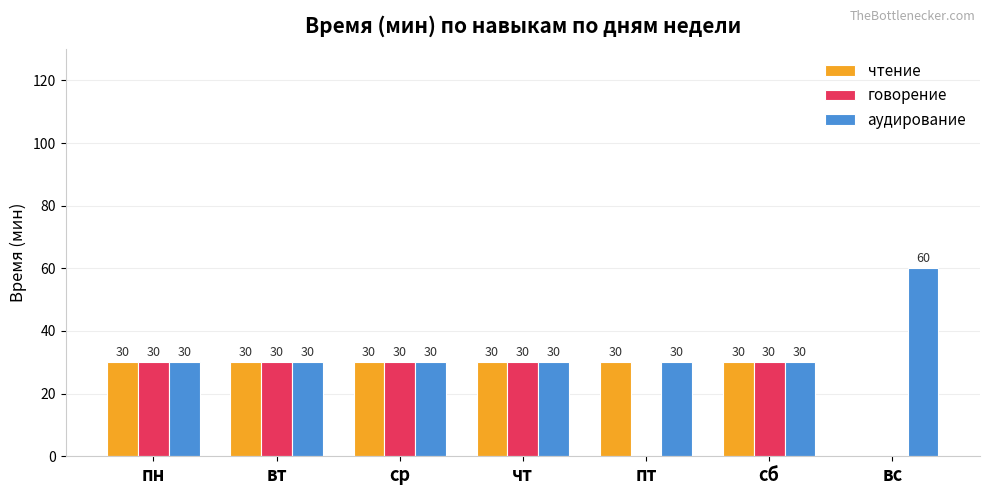

What is the greatest value displayed?

60